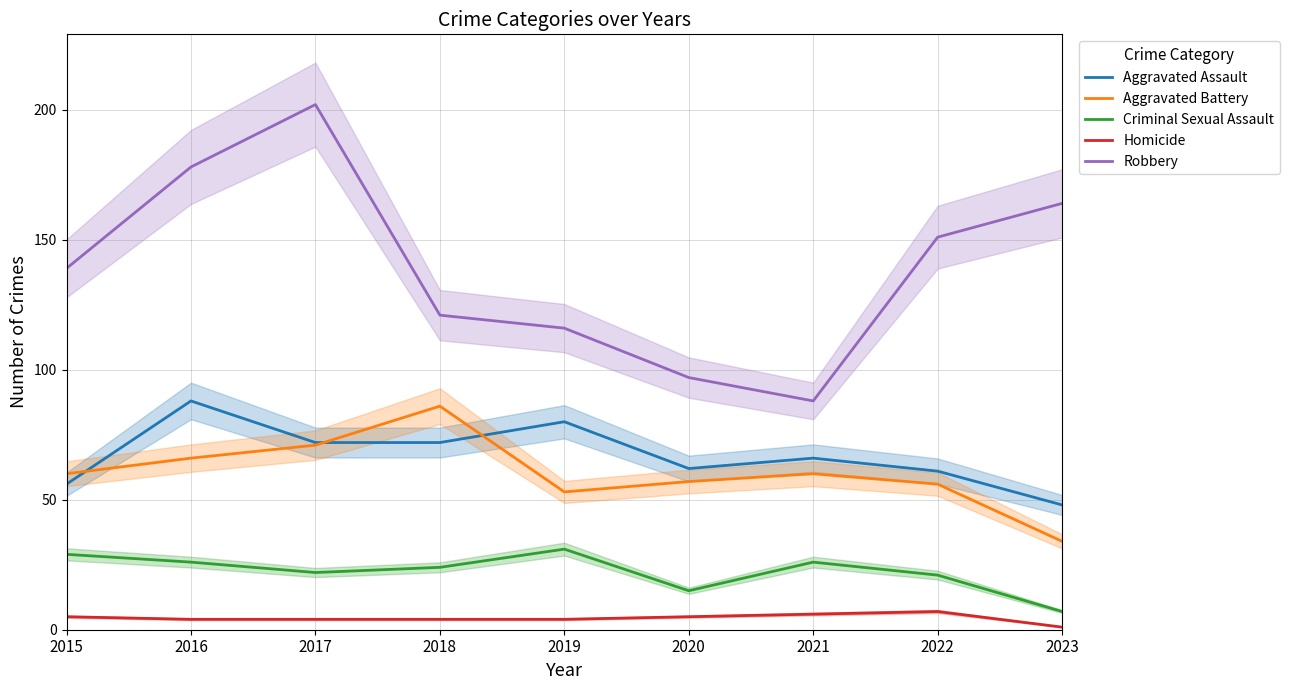

Is it true that Criminal Sexual Assault equals 7 at 2023?

True